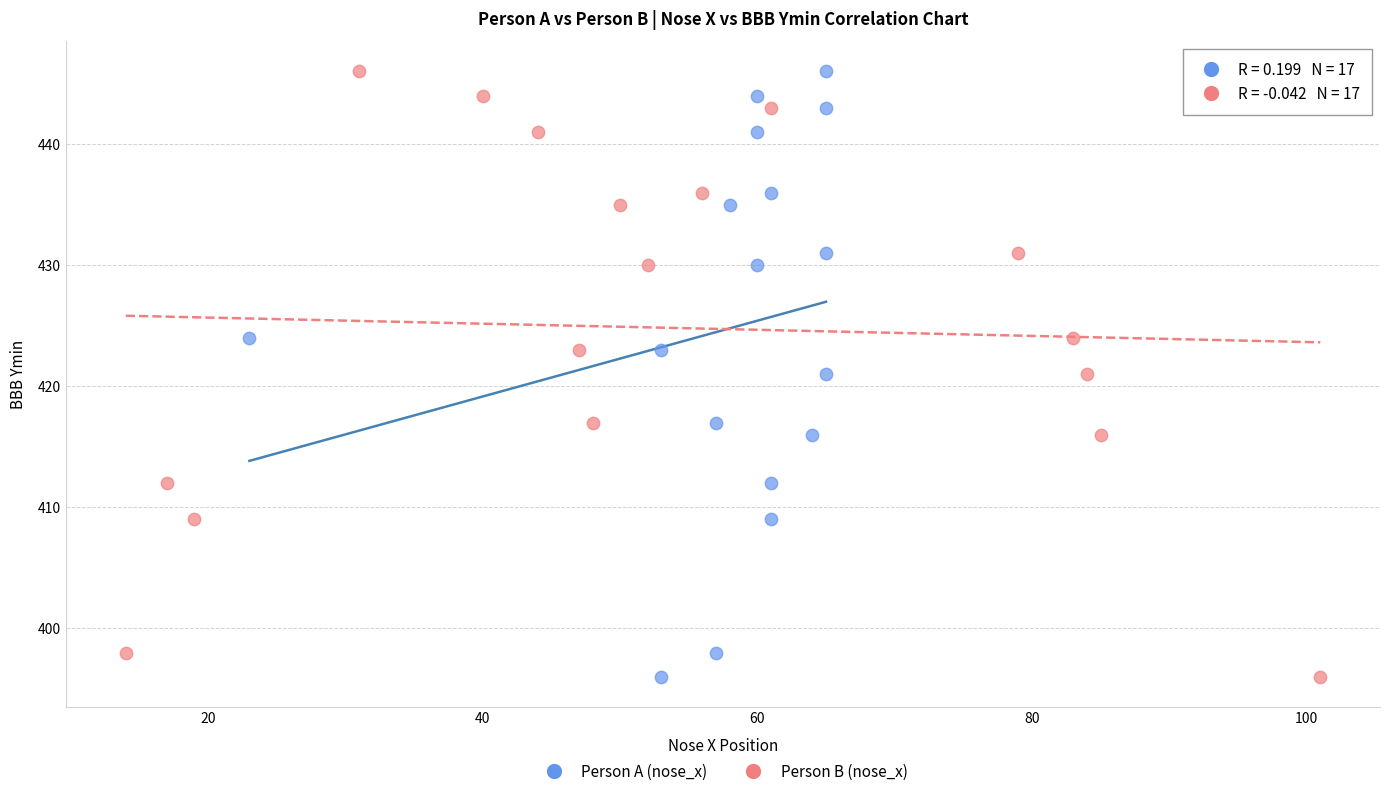

What are all the series names shown in the legend?

Person A (nose_x), Person B (nose_x)